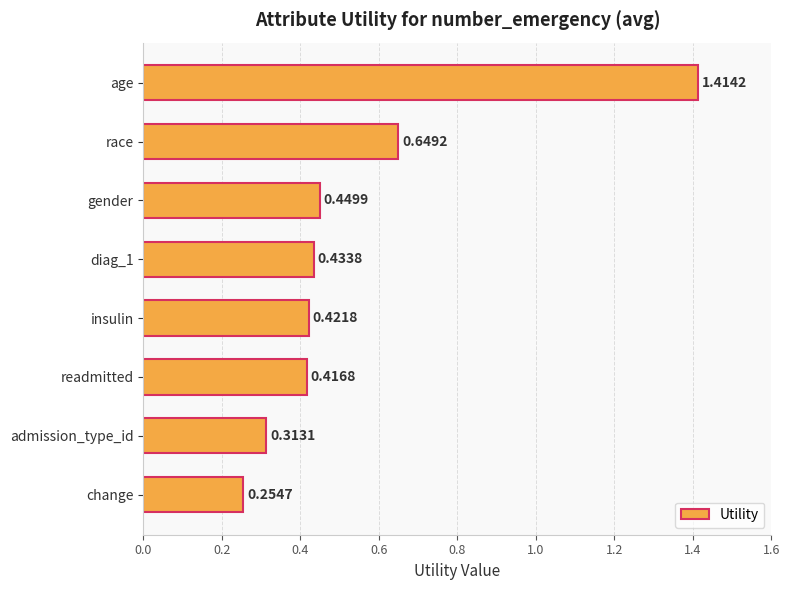

What is the average value?

0.5